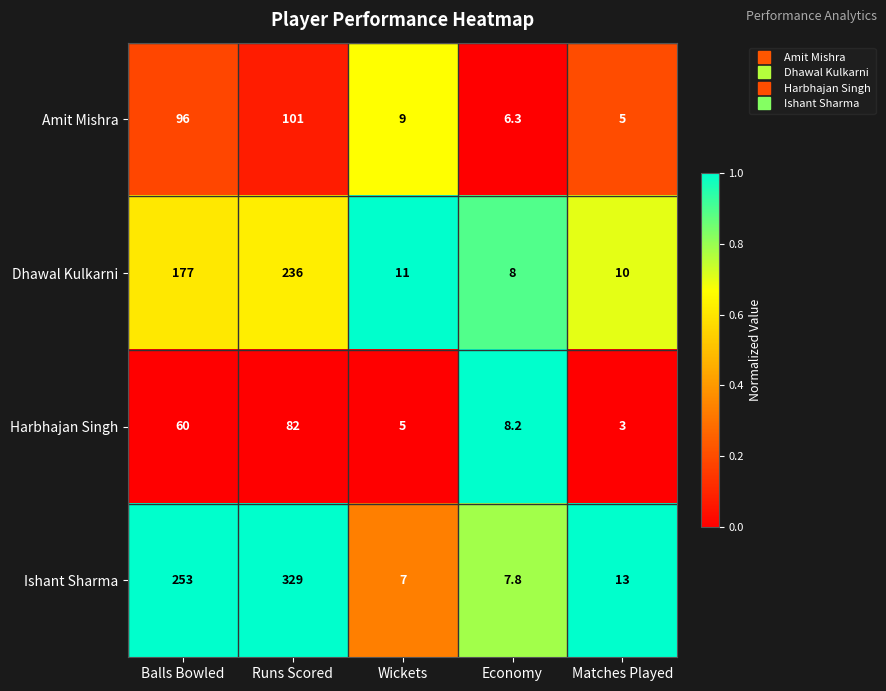

What is the sum of the Harbhajan Singh values at Economy and Wickets?

13.2